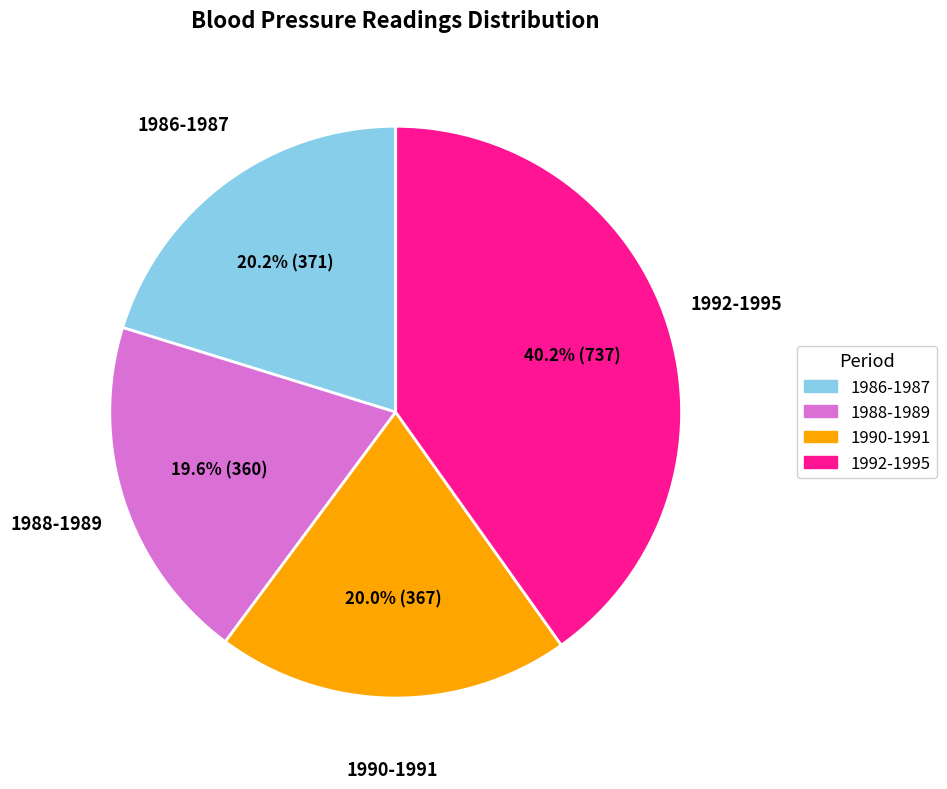

Does any single category account for the majority?

No